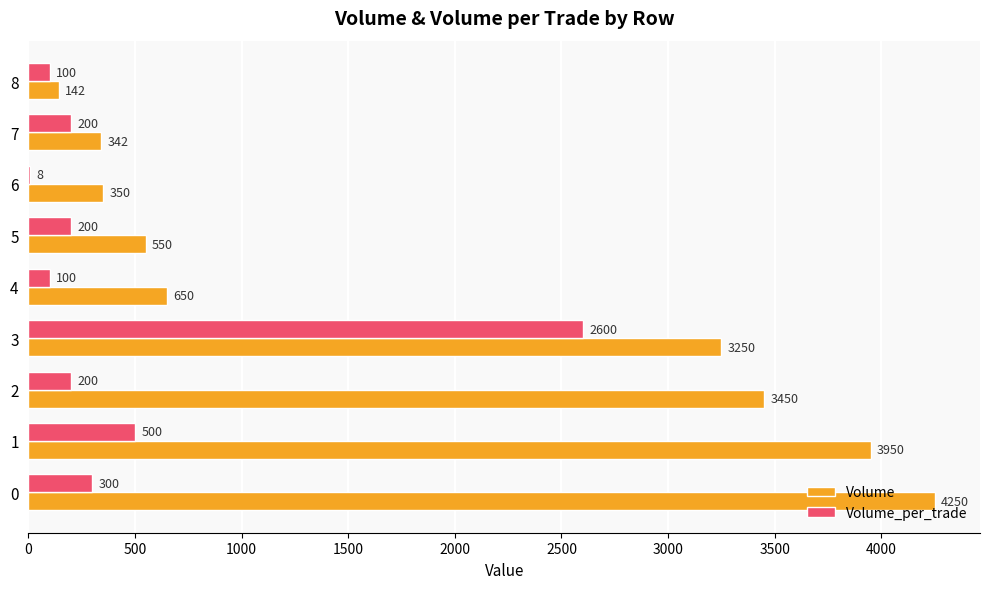

What is the total value across all series at 0?

4550